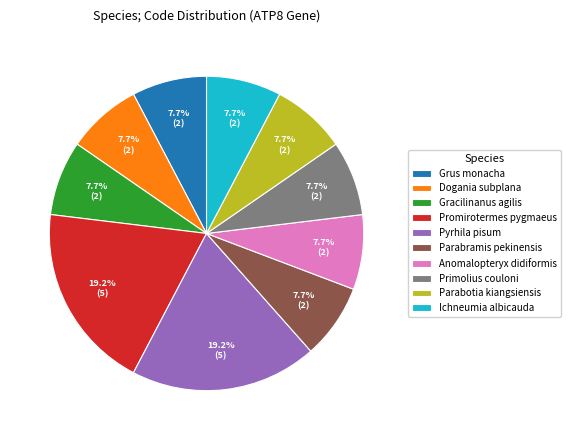

Approximately how many times larger is the value at Dogania subplana compared to Gracilinanus agilis?

1.0